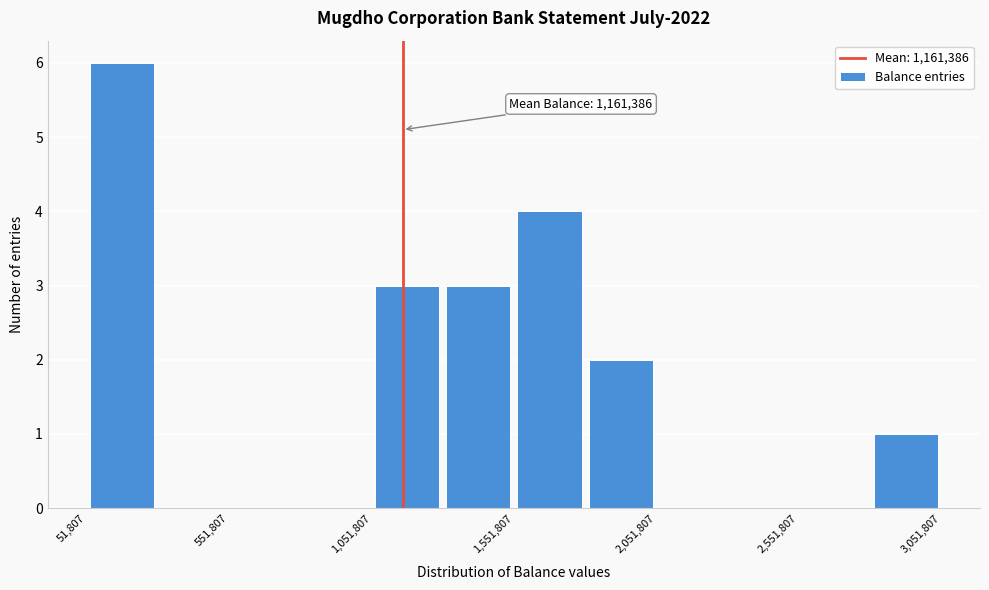

Which range on the x-axis has the tallest bar?

50000 to 300000